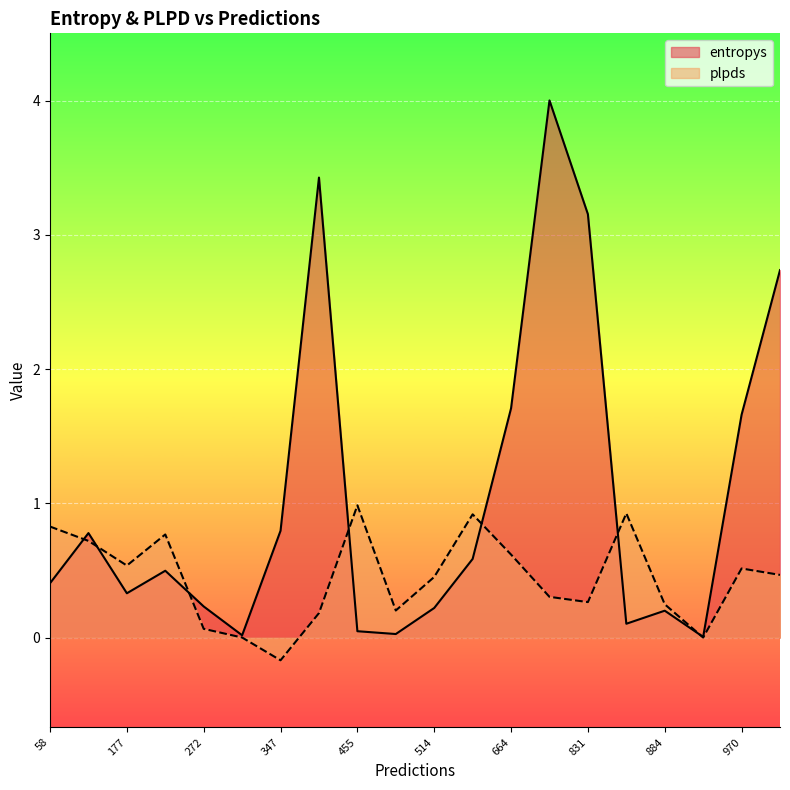

At which label is entropys closest to 2?

664